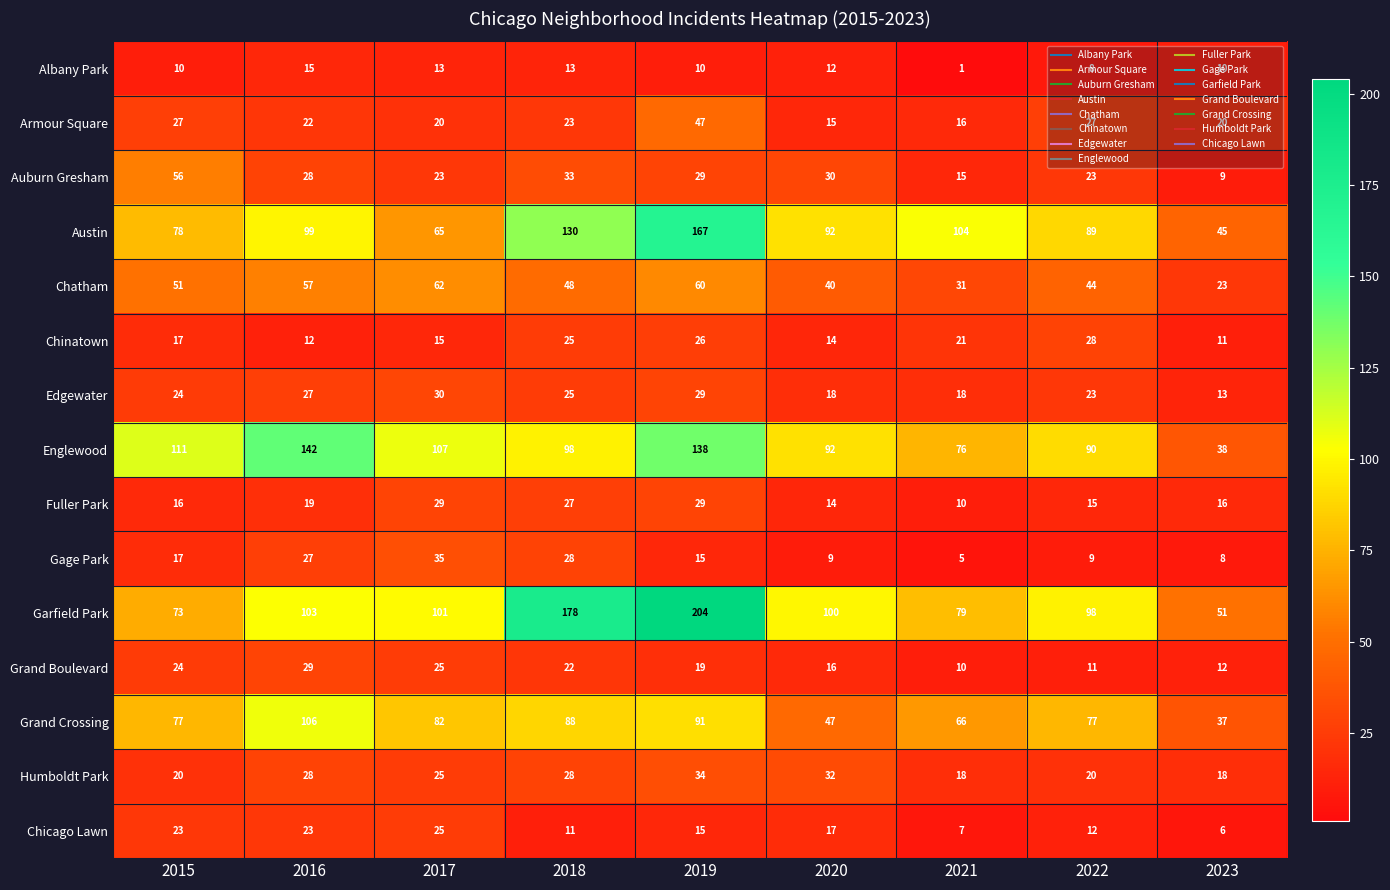

What is the difference between the highest and lowest values at 2018?

167